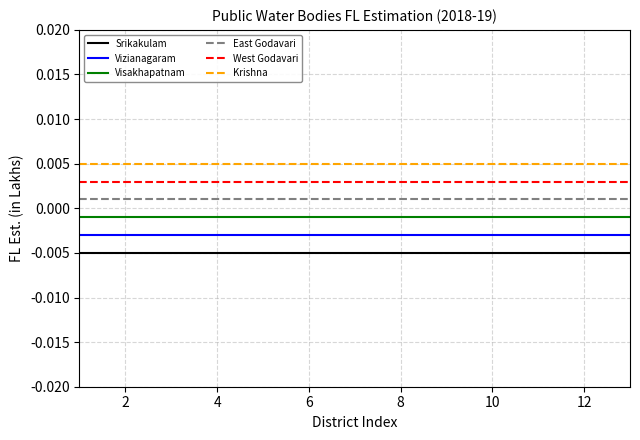

True or false: Srikakulam and Visakhapatnam intersect in this chart.

False